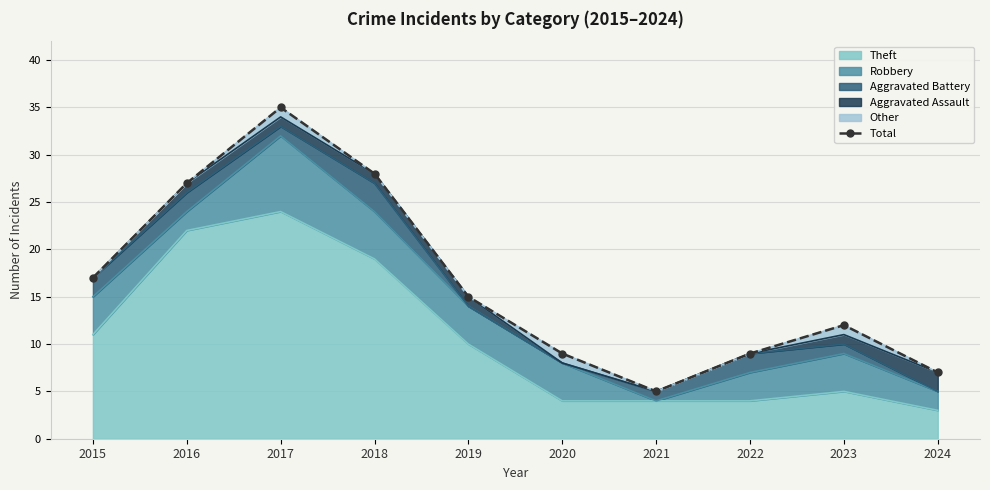

Which has a higher value, 2021 or 2024?

2024